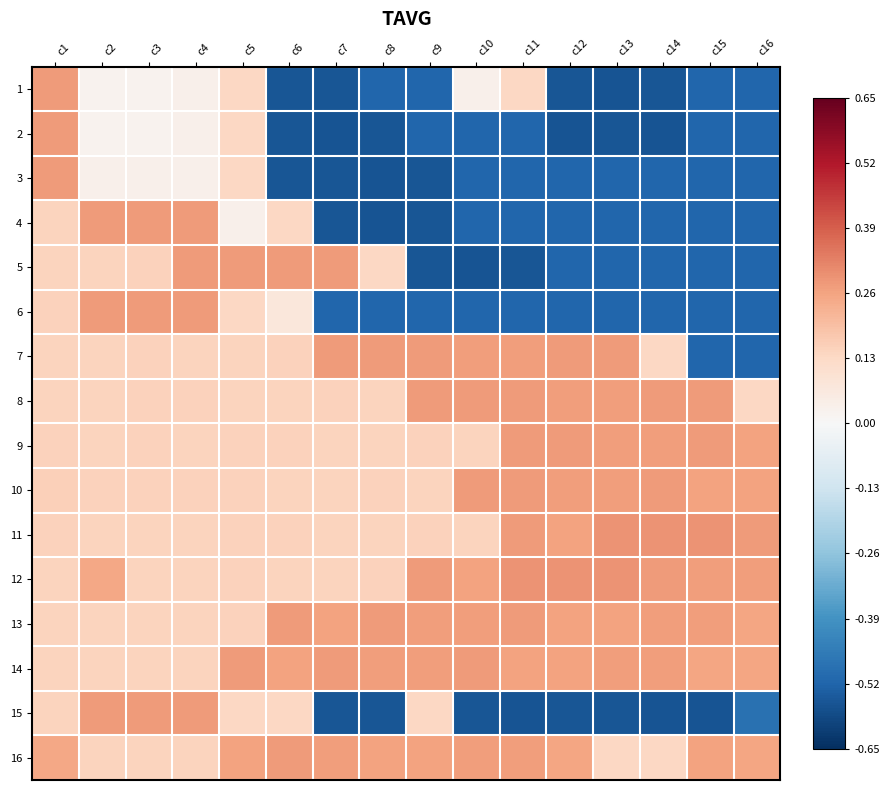

What is the total value across all series at c12?

-1.3